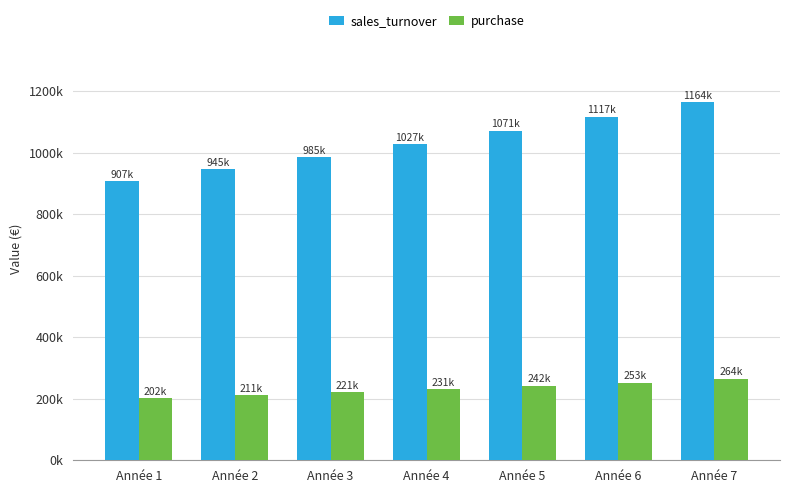

What is the difference between the maximum and minimum values in the purchase series?

62167.1